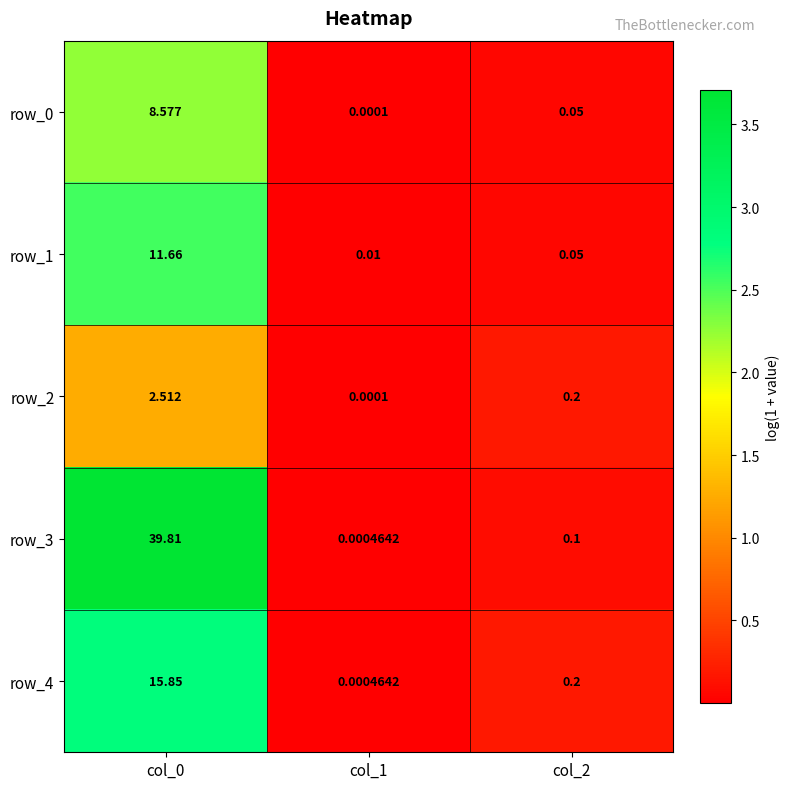

Which series has the largest range (max minus min)?

row_3